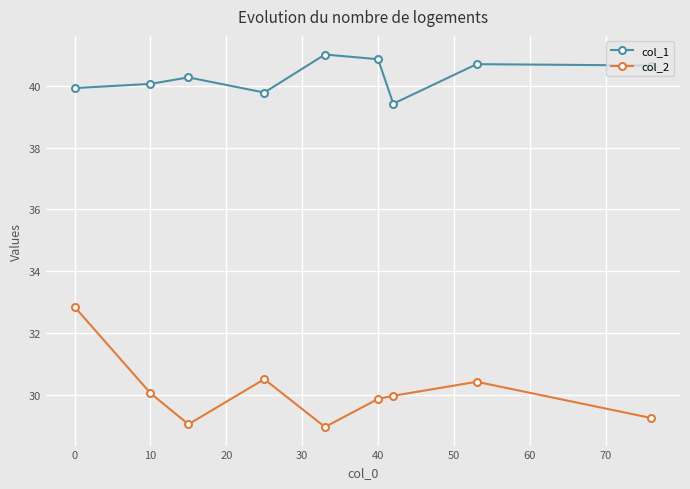

What is the value of the col_2 point at the 9th from the left?

29.3